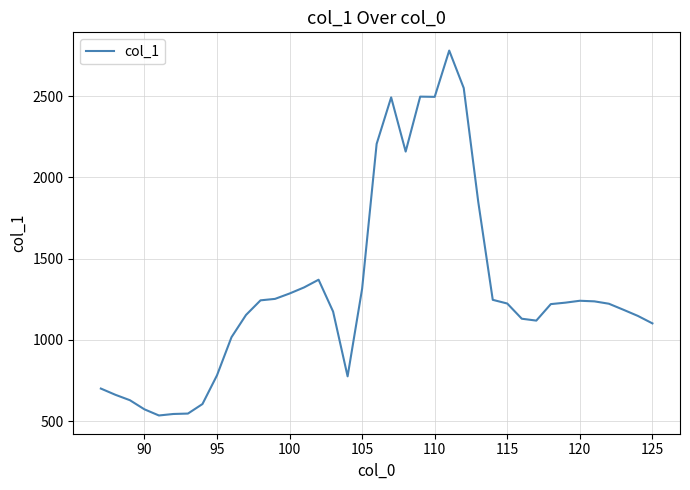

What is the maximum value shown in the chart?

2779.6